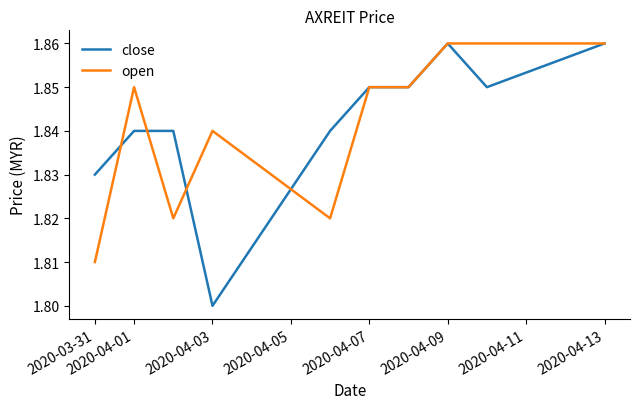

Does the chart display data point markers on the line(s)?

No